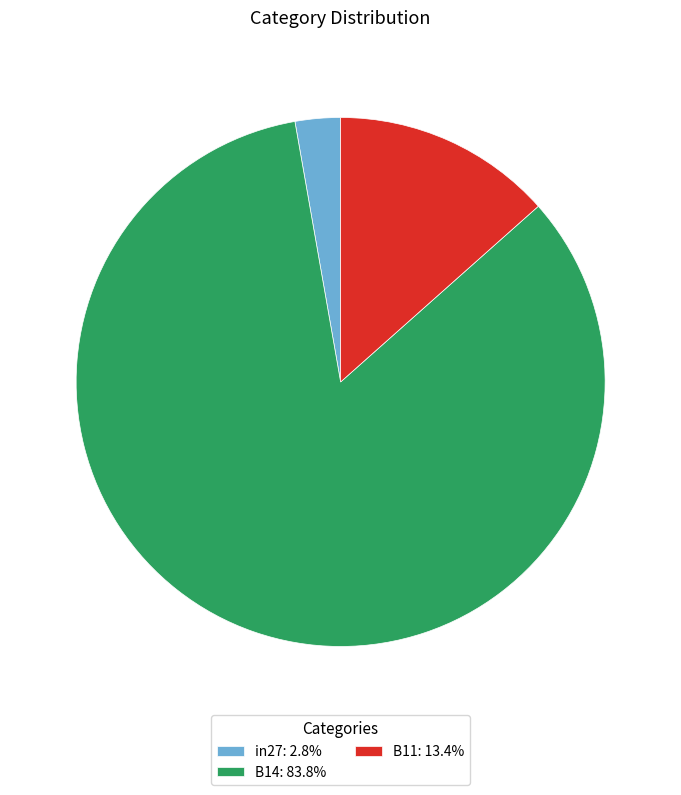

Is B11: 13.4% the majority of the pie?

No